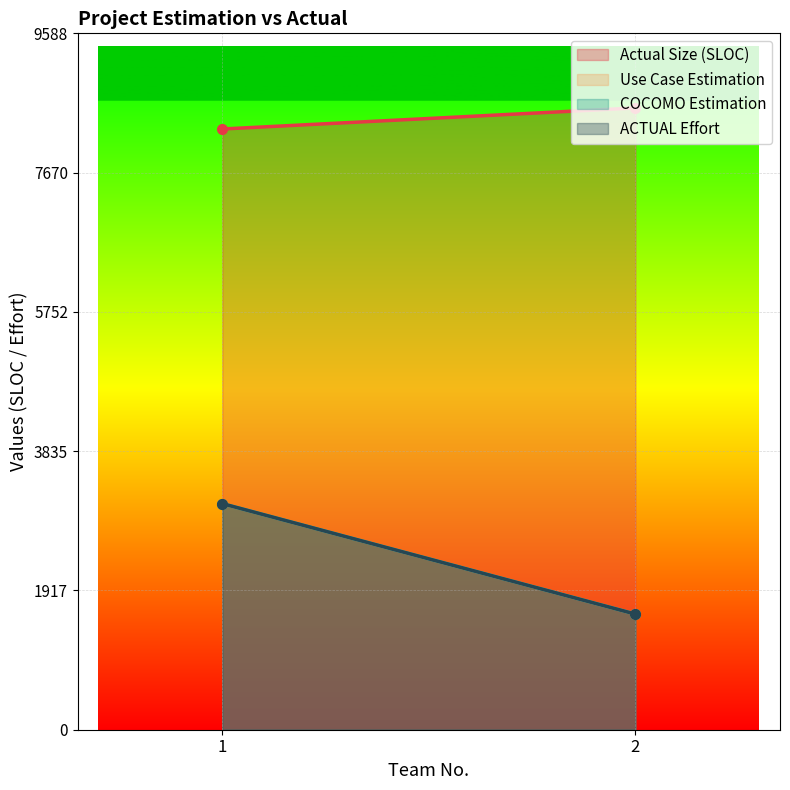

How many lines are shown in the chart?

4